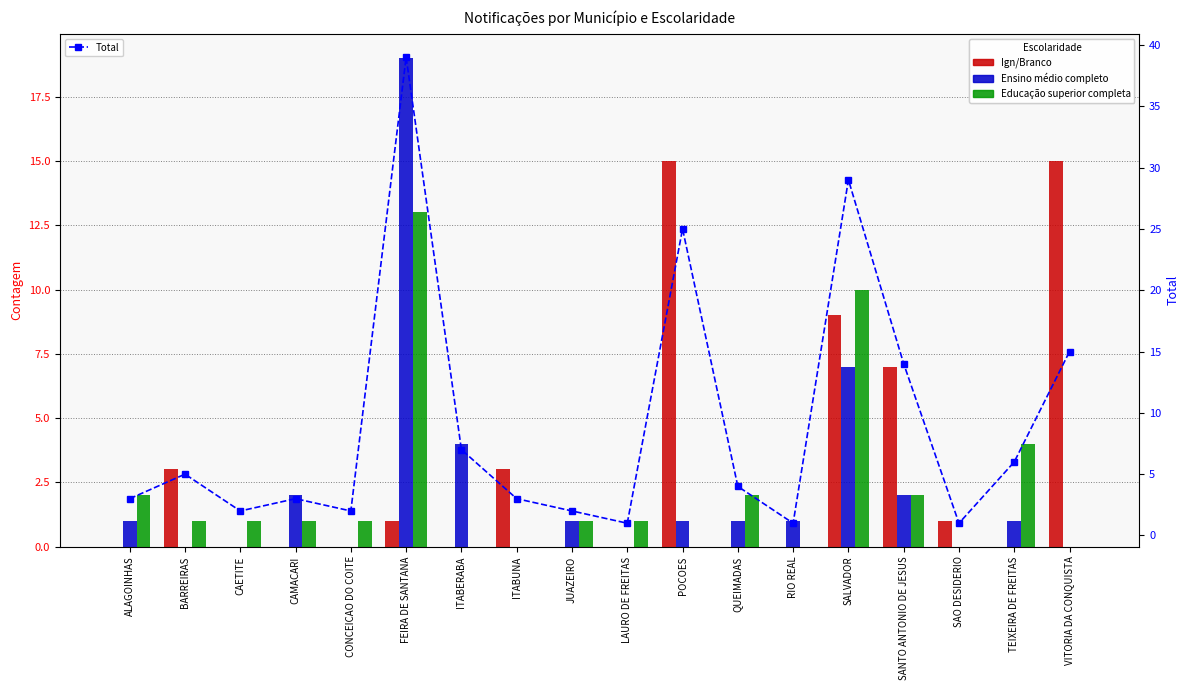

List the labels in order of Ensino médio completo value, largest first.

FEIRA DE SANTANA, SALVADOR, ITABERABA, CAMACARI, SANTO ANTONIO DE JESUS, ALAGOINHAS, JUAZEIRO, POCOES, QUEIMADAS, RIO REAL, TEIXEIRA DE FREITAS, BARREIRAS, CAETITE, CONCEICAO DO COITE, ITABUNA, LAURO DE FREITAS, SAO DESIDERIO, VITORIA DA CONQUISTA